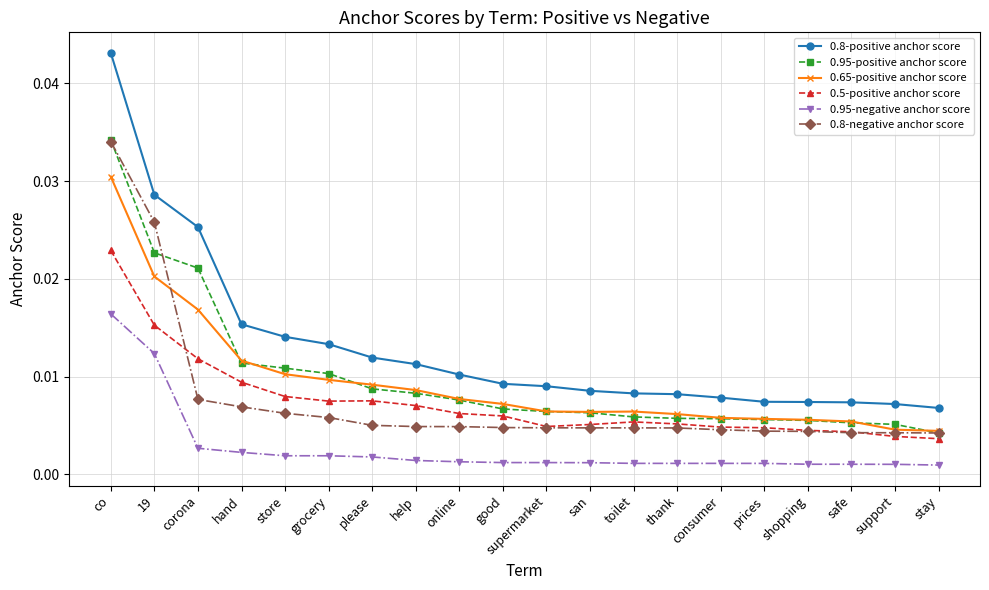

Is the value of 0.5-positive anchor score at corona greater than the value of 0.8-negative anchor score at co?

No